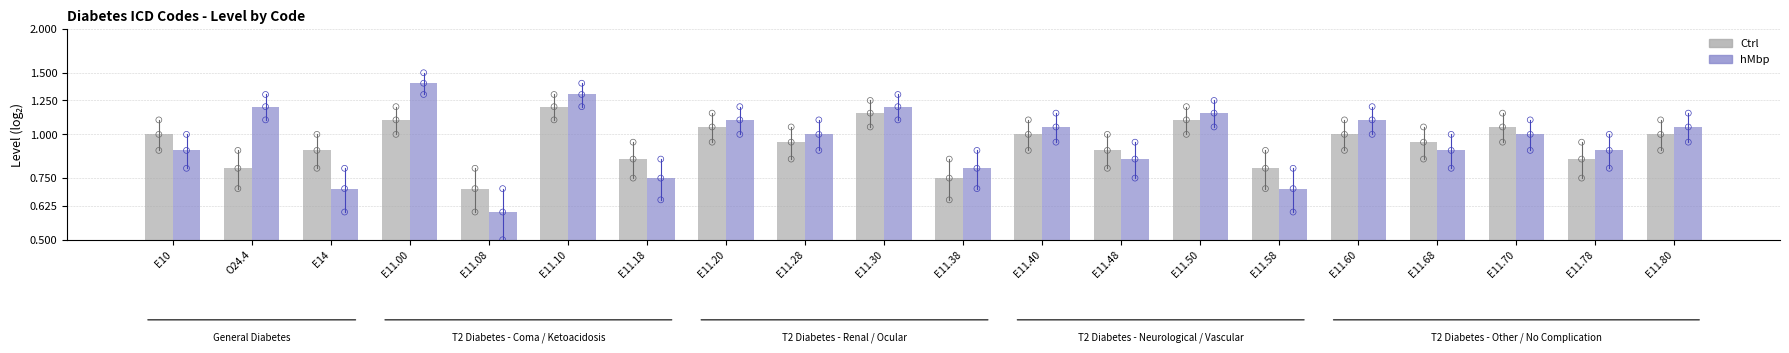

Is the value of hMbp at E11.70 greater than the value of Ctrl at E11.70?

No